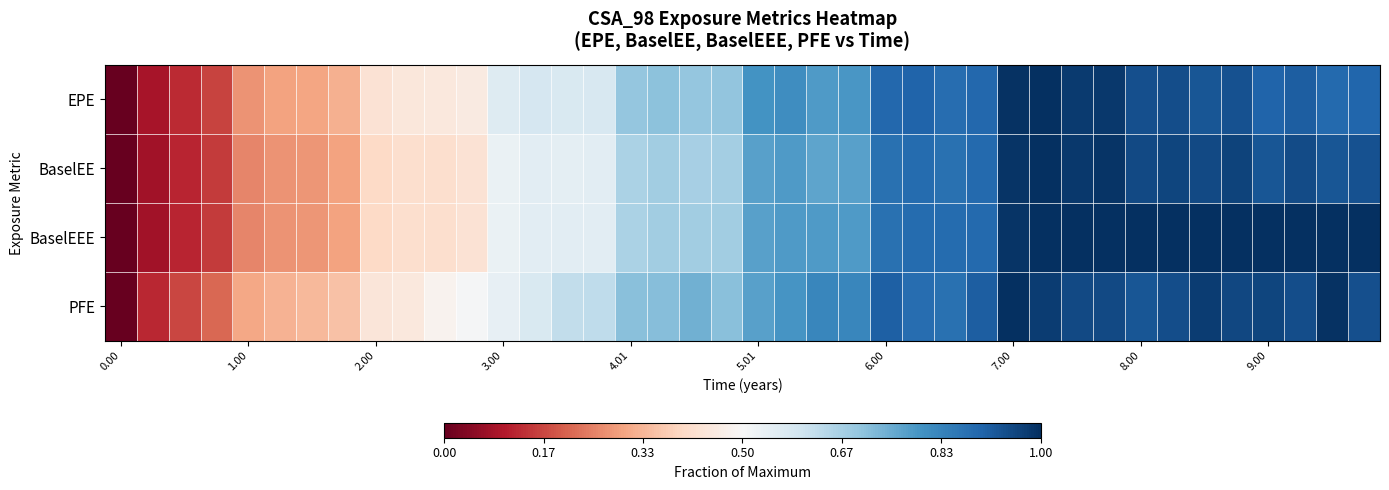

Which category has the highest value across all series?

29